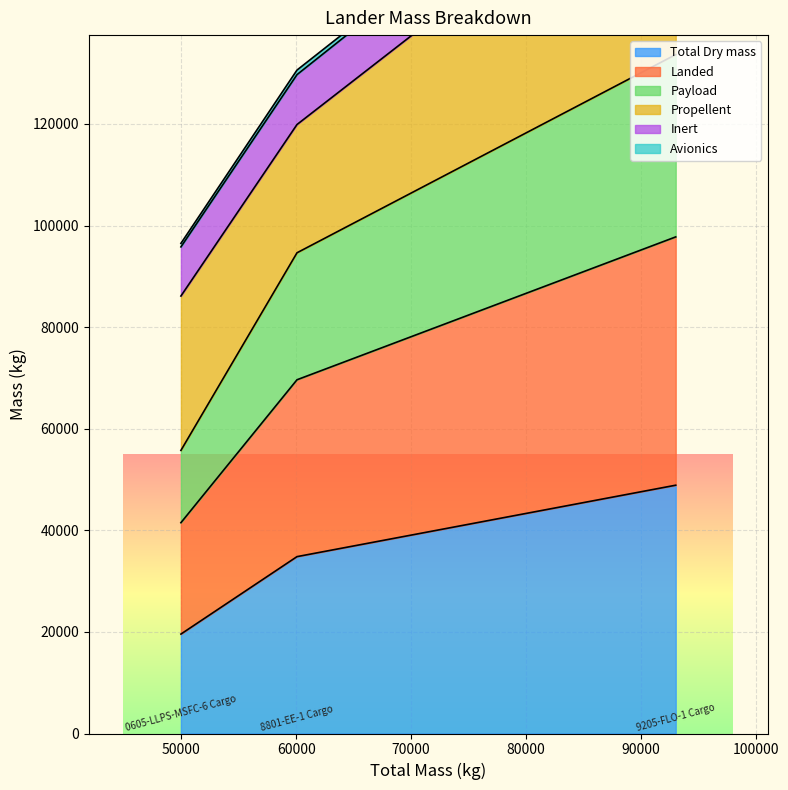

What is the highest value of the Total Dry mass series?

48886